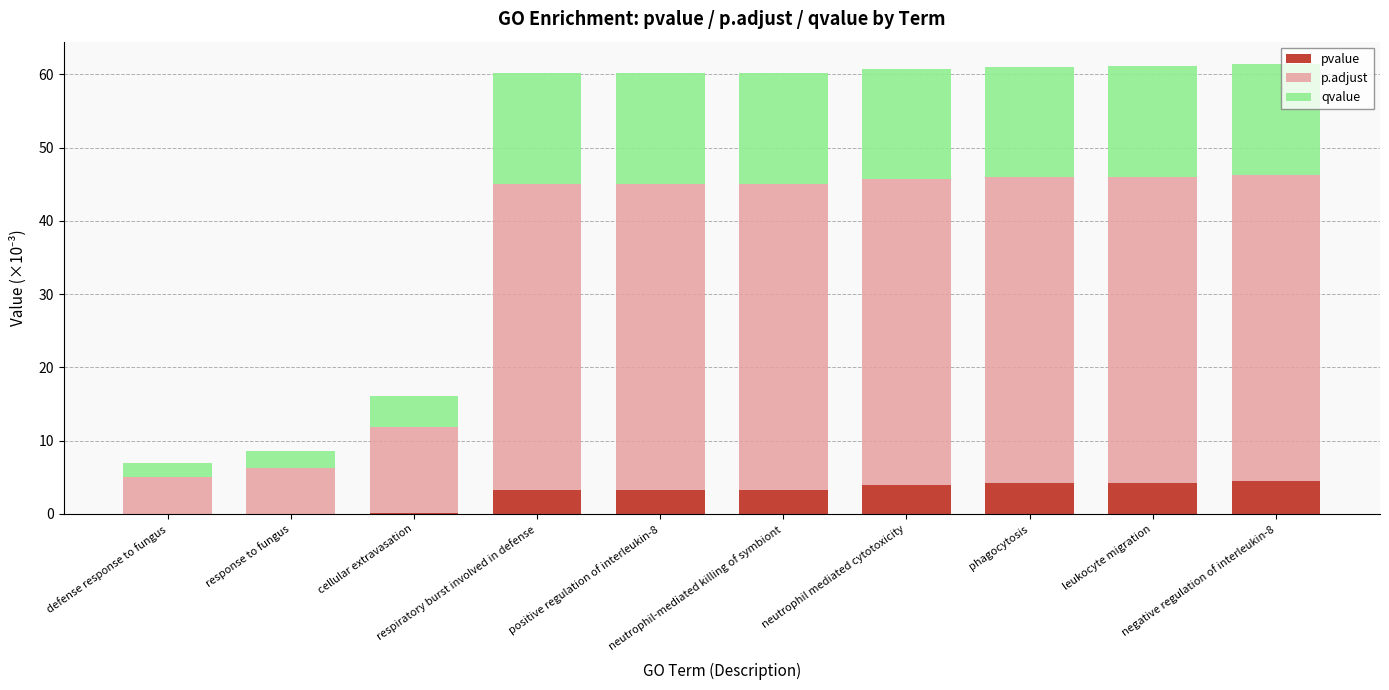

Does the chart contain stacked bars?

Yes